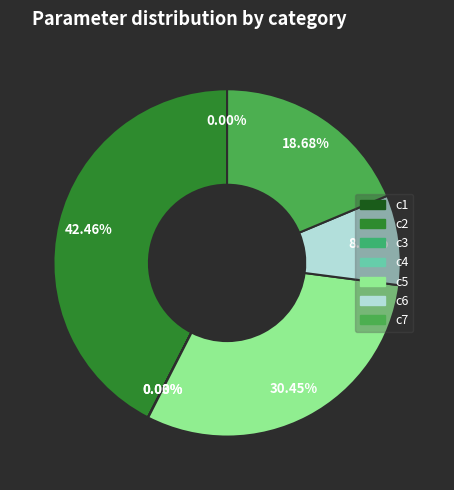

Which category has the biggest portion of the pie?

c2